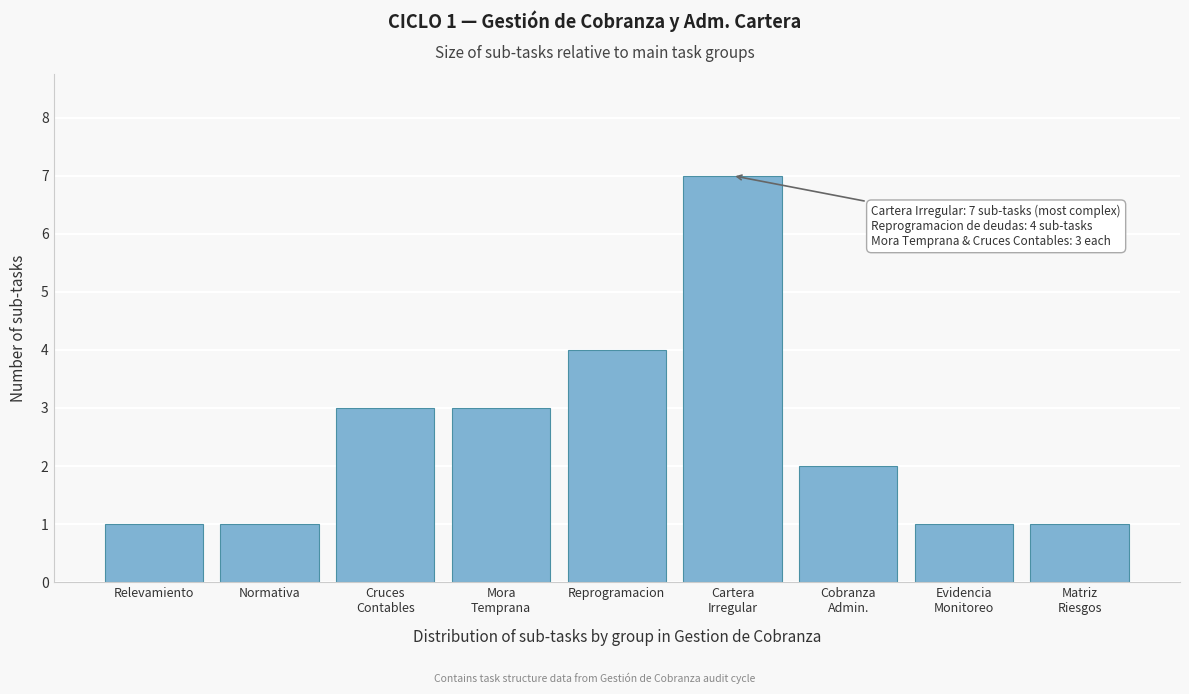

Reading left to right, transcribe all the data shown in this chart.

1	1	3	3	4	7	2	1	1